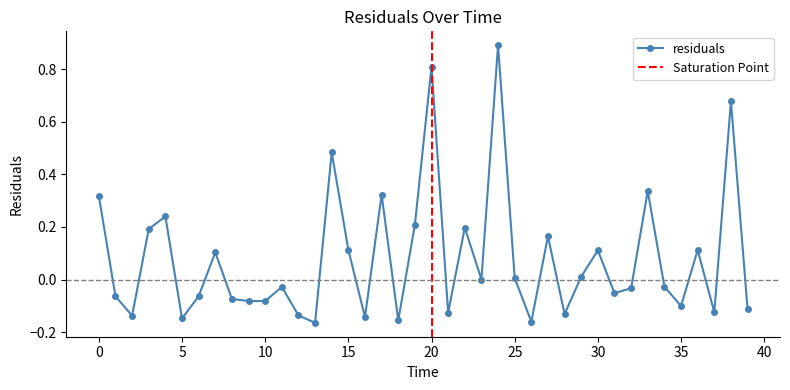

Where is the data nearest to the value 0?

23